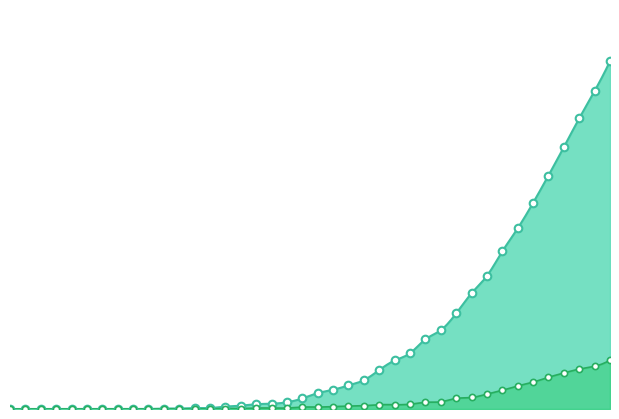

Which series has the largest Y range (max minus min)?

CH